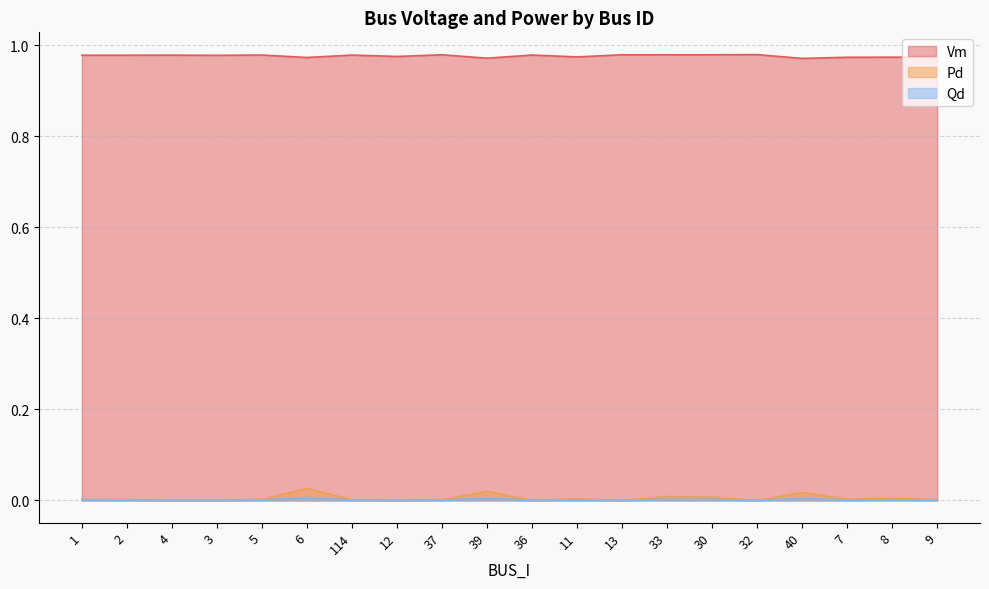

What are all the series names shown in the legend?

Vm, Pd, Qd